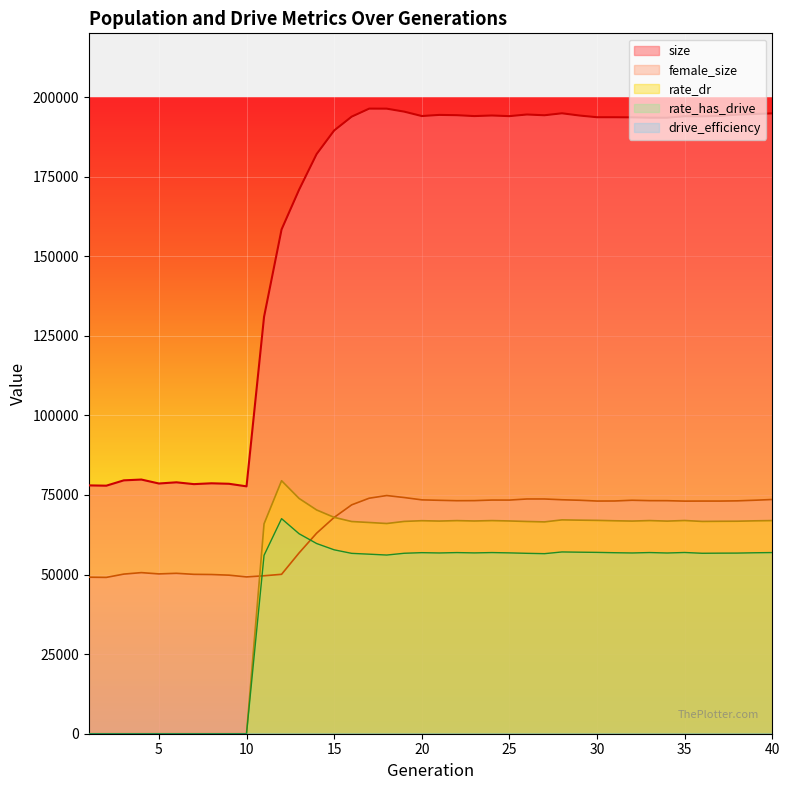

What is the total value across all series at 21?

391272.0